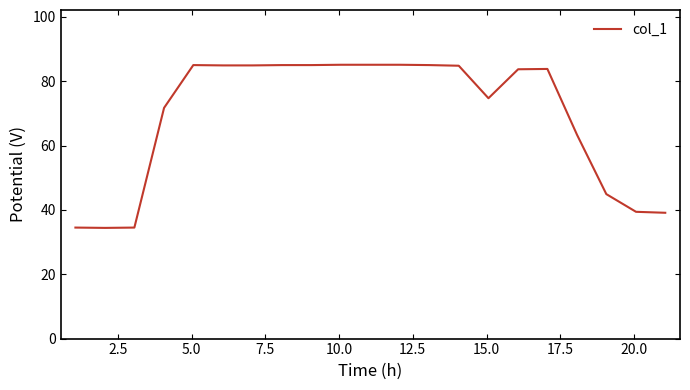

How many lines are shown in the chart?

1